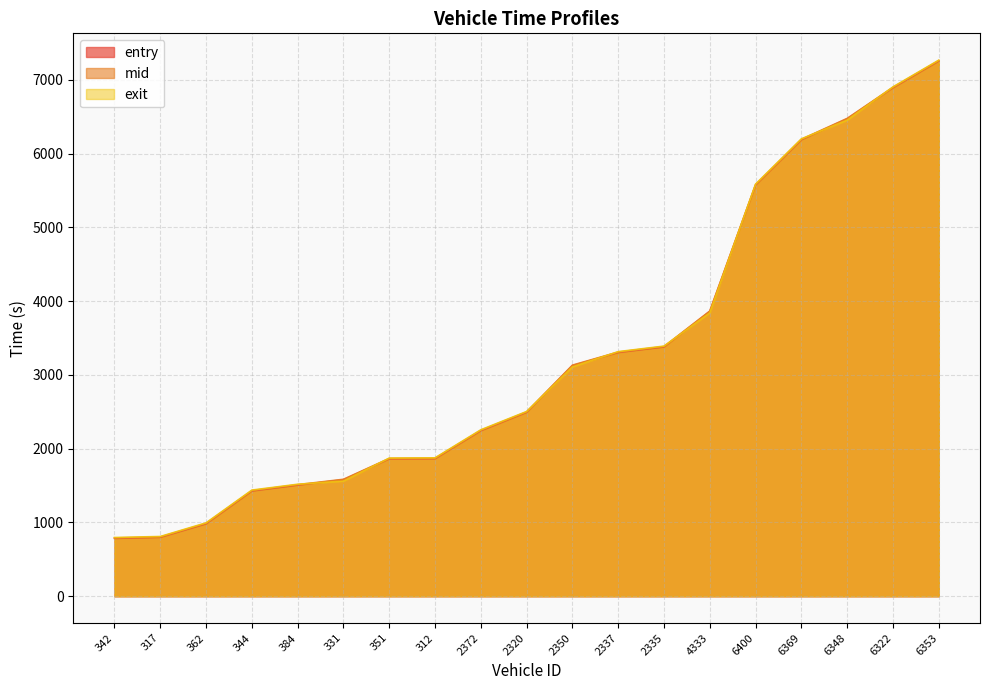

What are all the series names shown in the legend?

entry, mid, exit